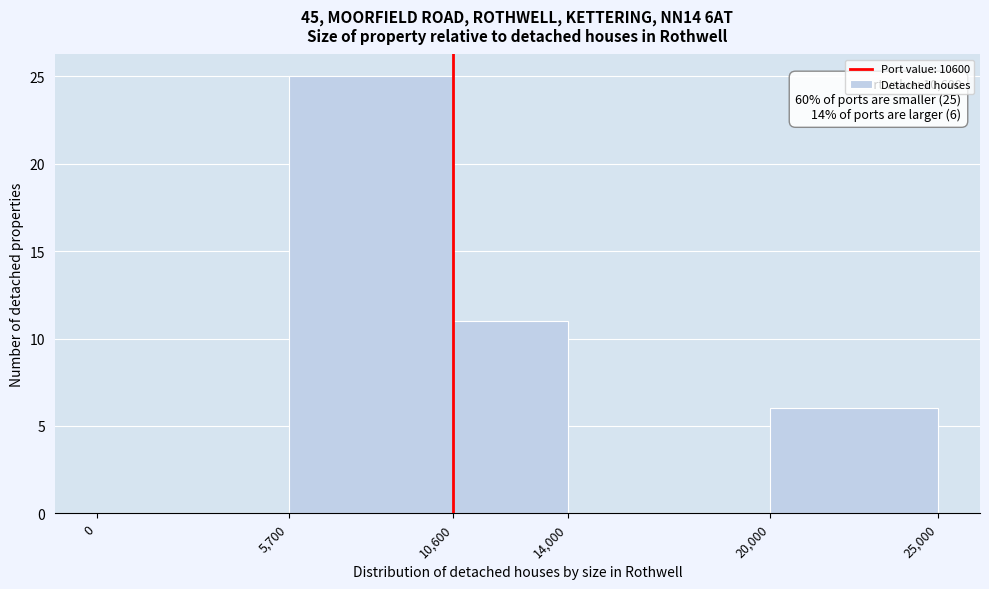

Which range on the x-axis has the tallest bar?

5,700 to 10,600